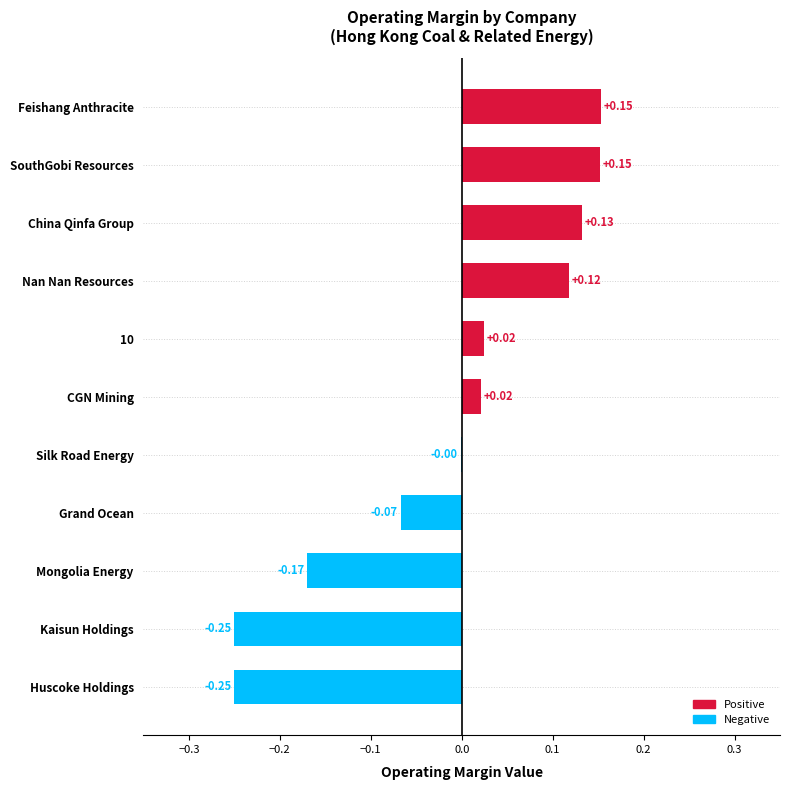

What is the change in value from Huscoke Holdings to Feishang Anthracite?

+0.4